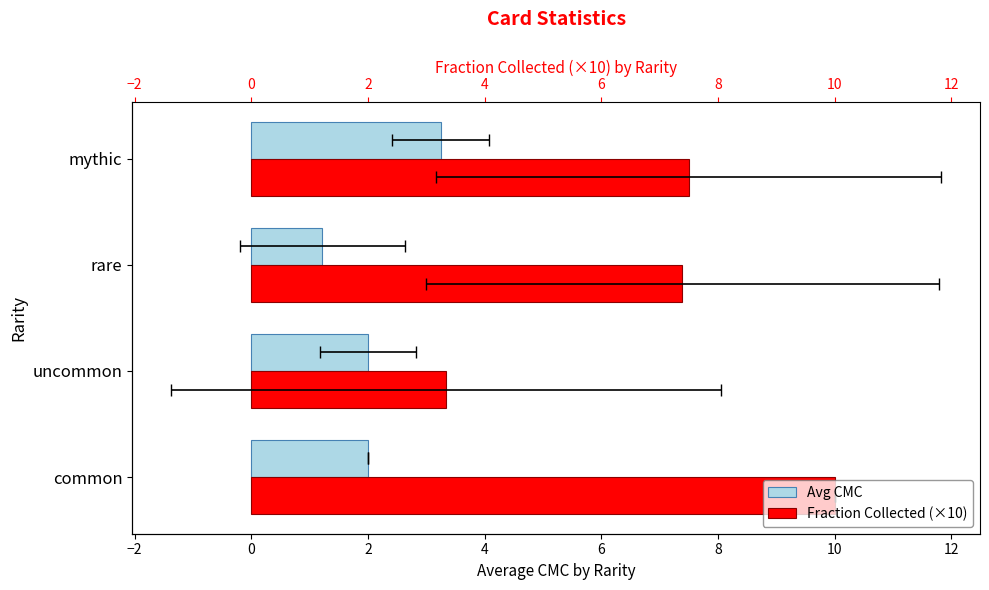

How many groups of bars are there?

4